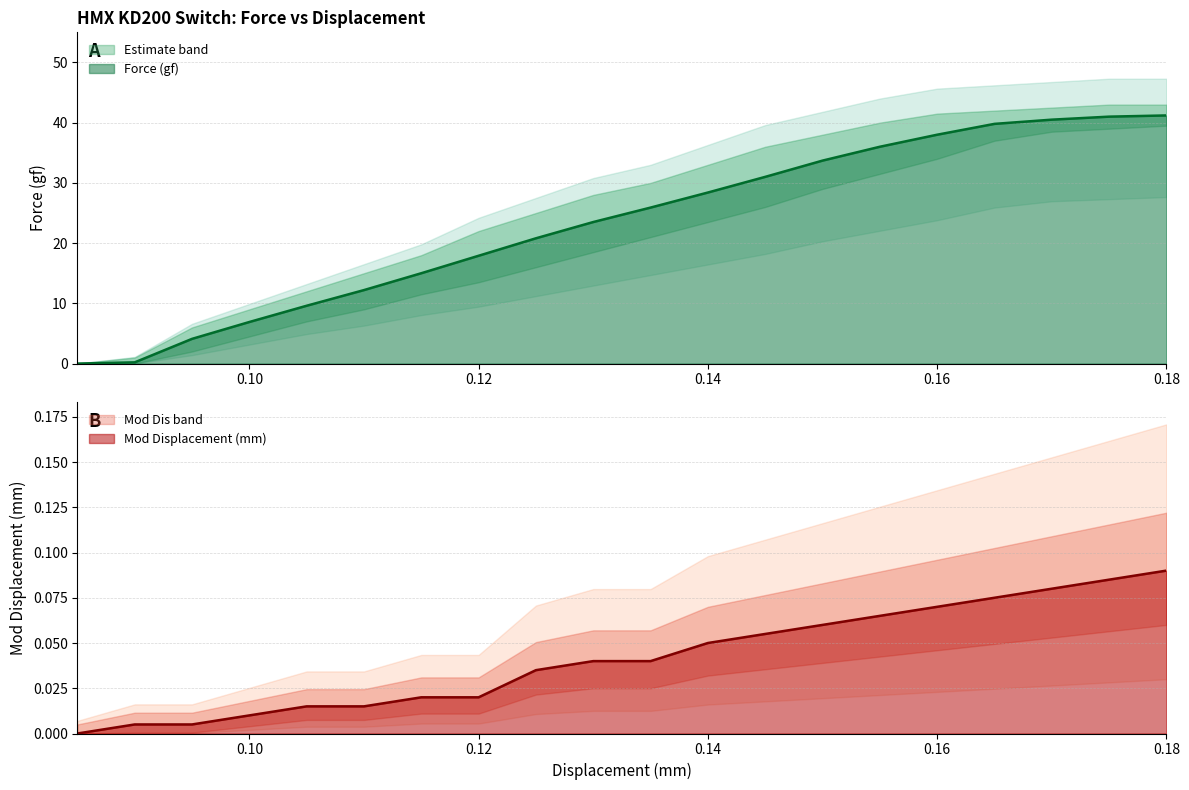

How many positive values does the Force (gf) series have?

19